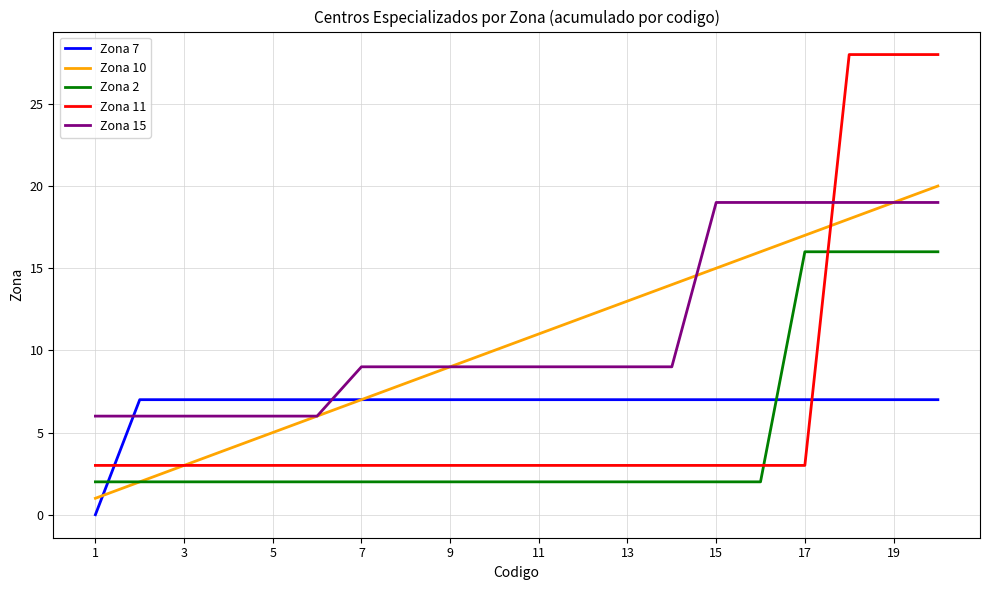

After their last crossing, which series has the higher values: Zona 7 or Zona 15?

Zona 15